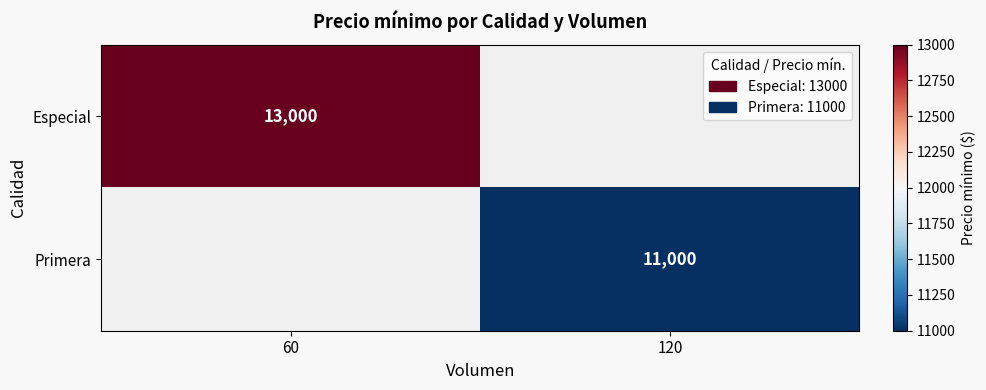

The Especial series shows 21679 at 60. True or false?

False